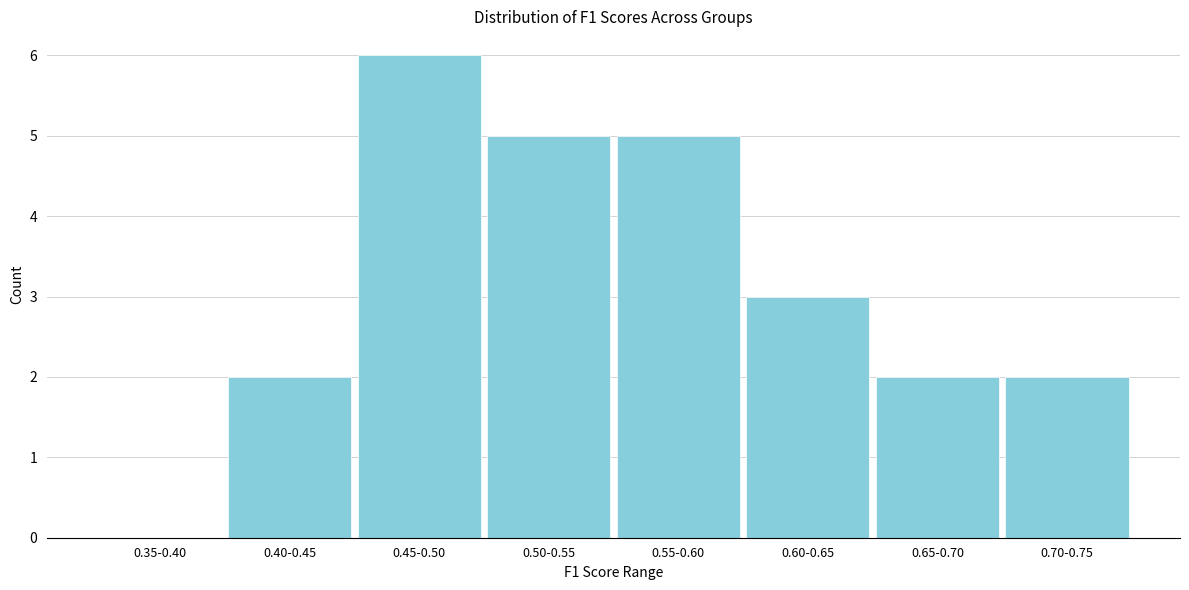

Reading left to right, what are all the values shown in this chart?

0.35-0.40=0	0.40-0.45=2	0.45-0.50=6	0.50-0.55=5	0.55-0.60=5	0.60-0.65=3	0.65-0.70=2	0.70-0.75=2